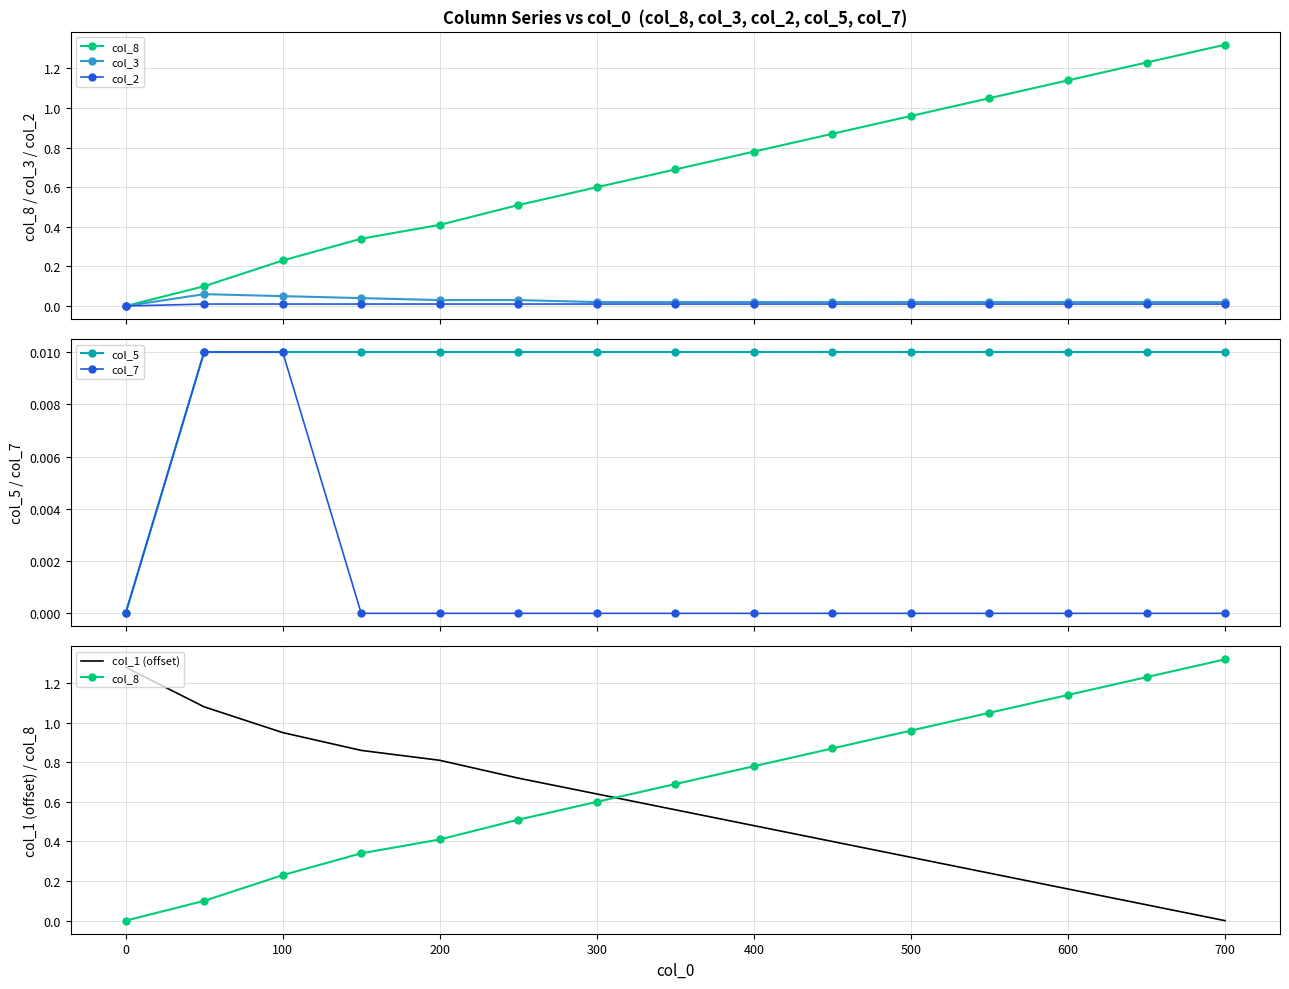

True or false: col_2 has more than 2 points higher than both neighbors.

False